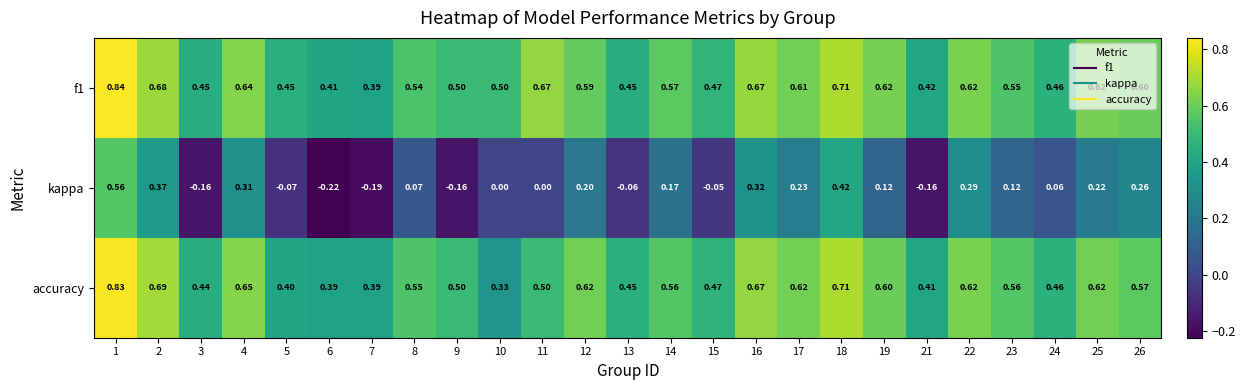

Which series has the largest range (max minus min)?

kappa